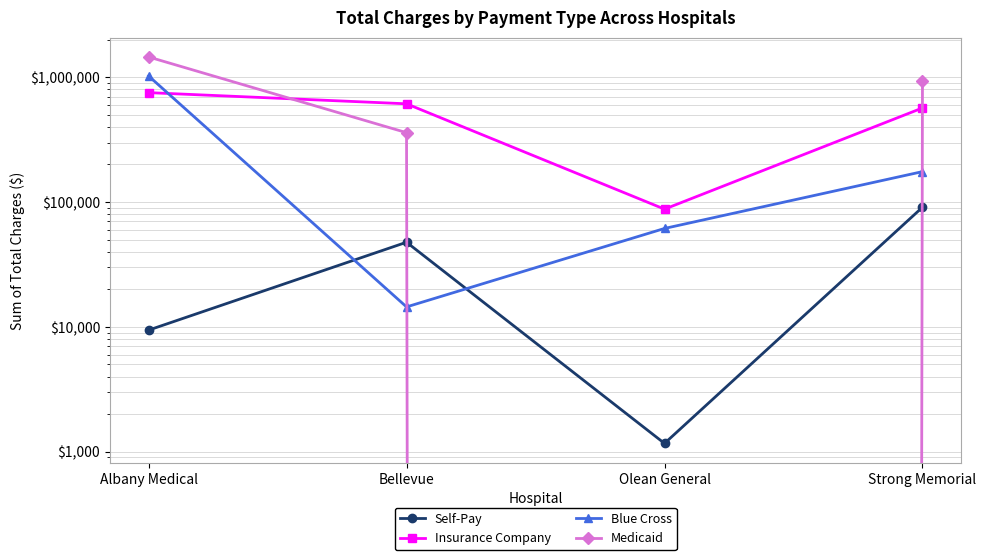

How many times do Blue Cross and Insurance Company cross each other?

1